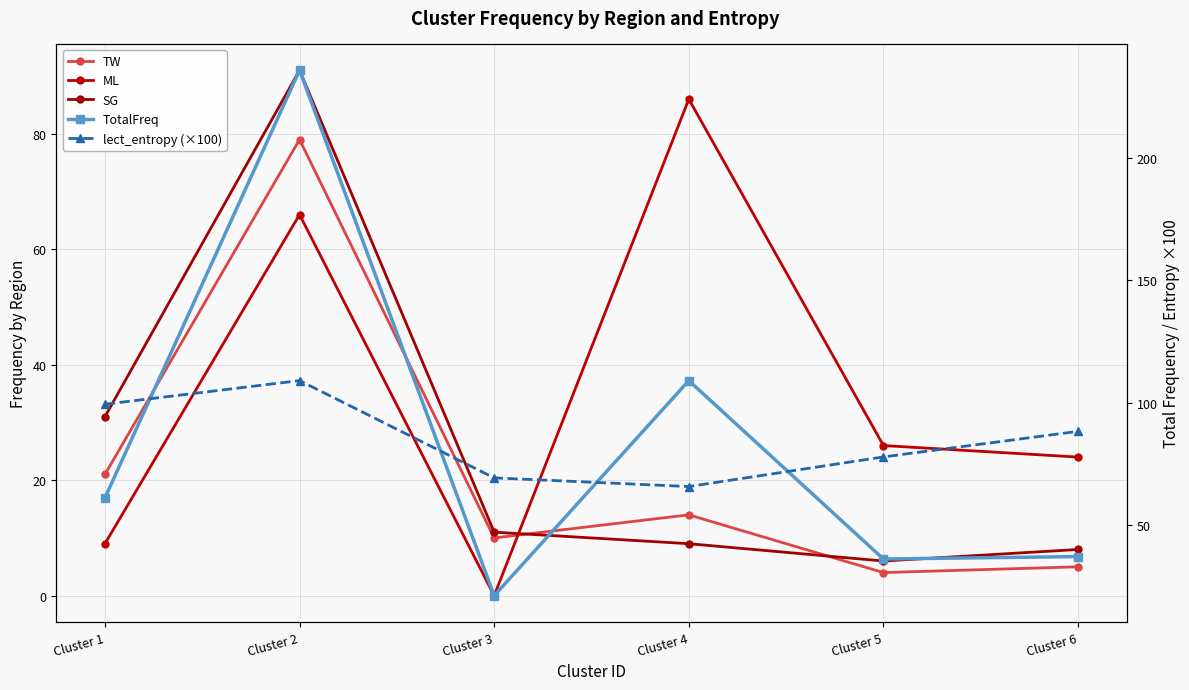

What is the sum of all TotalFreq values?

500.0